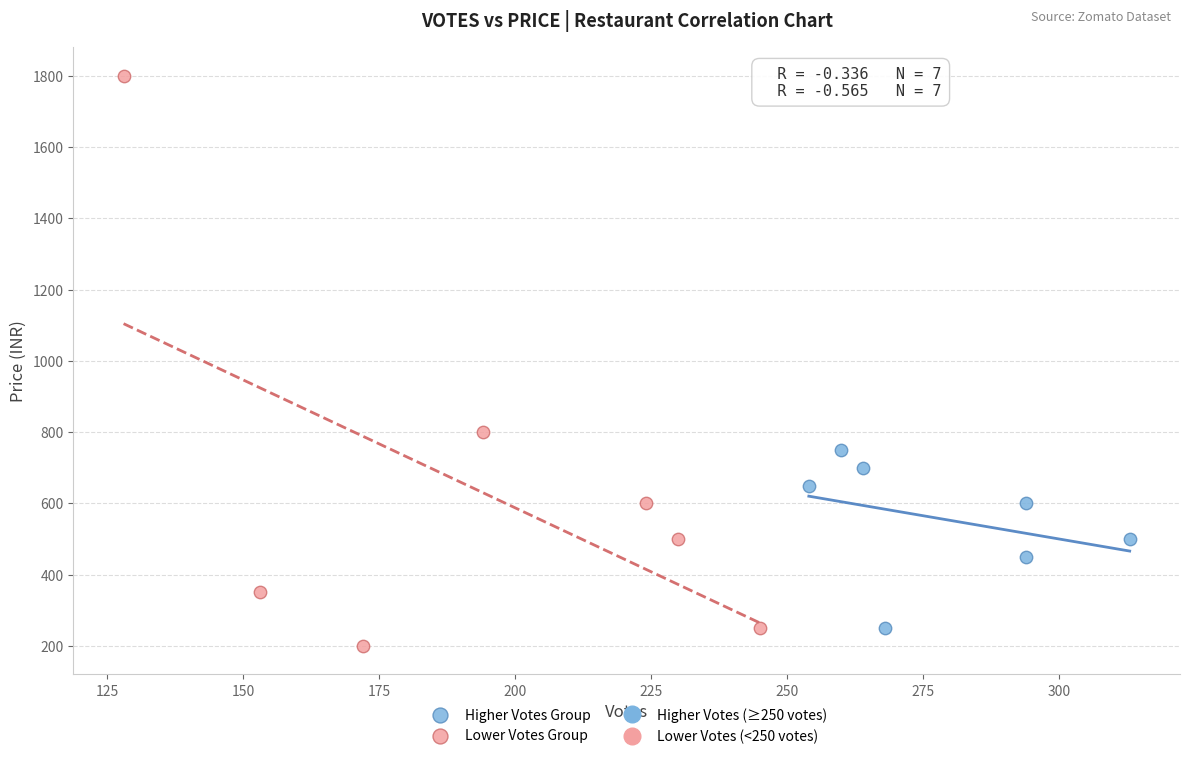

Which series contains the highest Y value?

Lower Votes Group